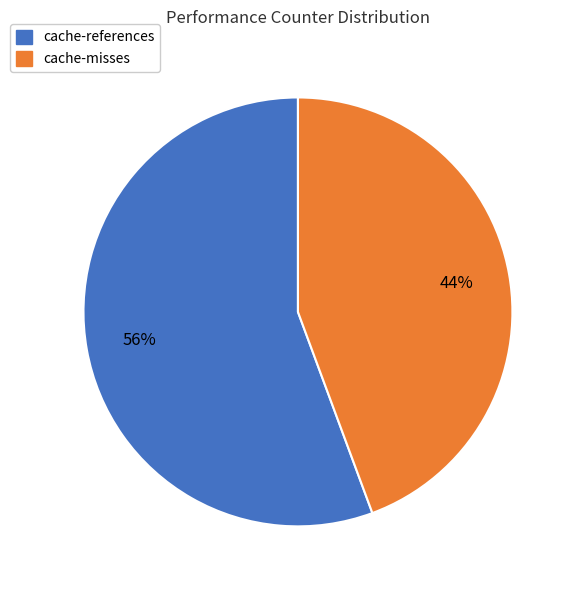

Does any single category account for the majority?

Yes